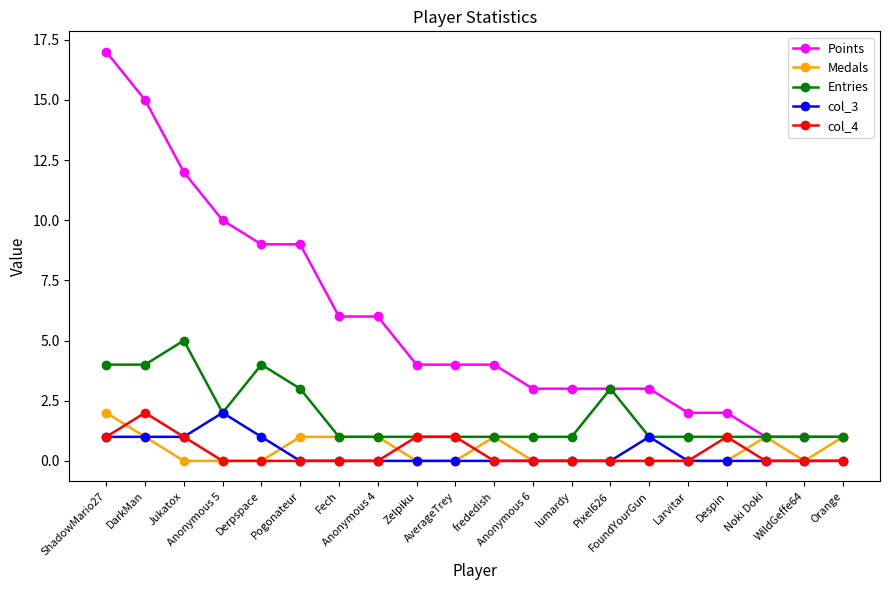

What is the maximum value for Entries?

5